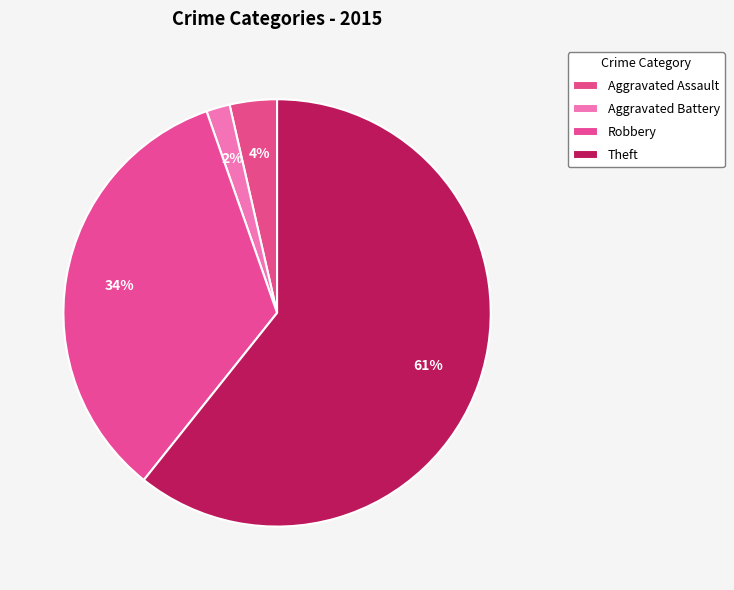

To the nearest percent, what portion does Aggravated Assault represent?

4%